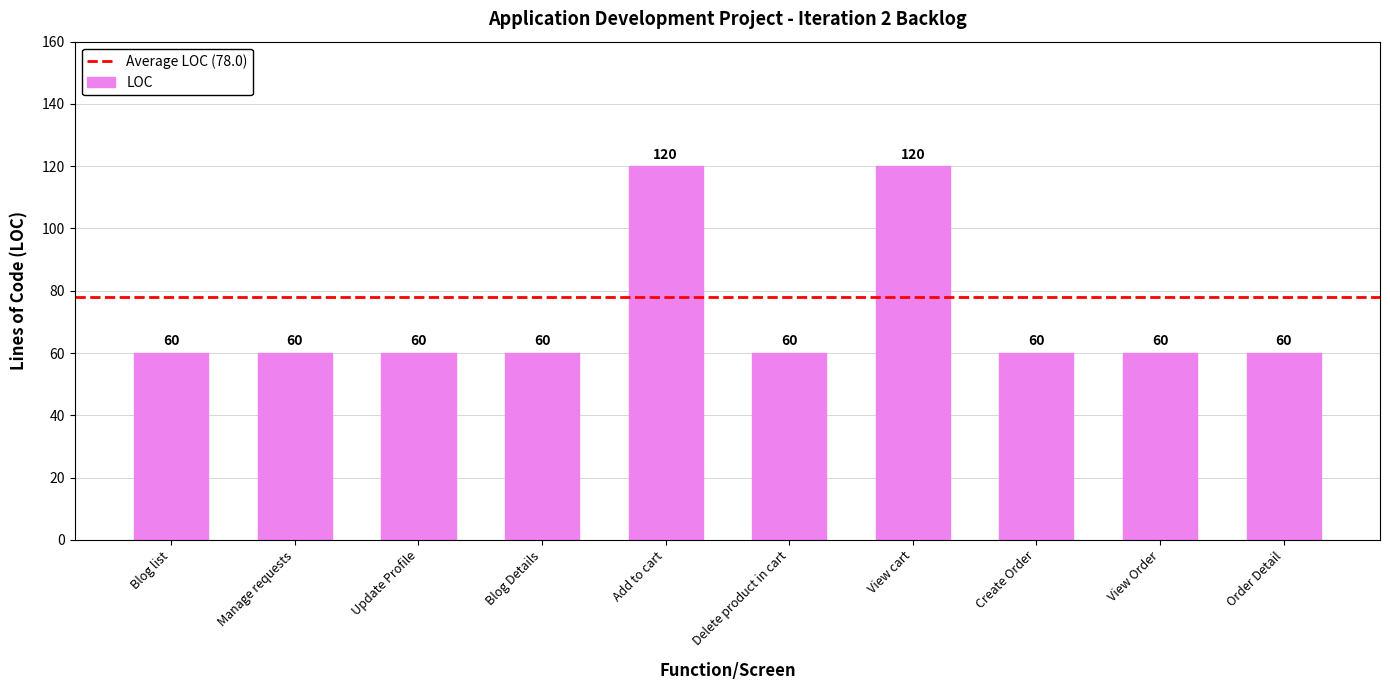

What is the minimum value shown in the chart?

60